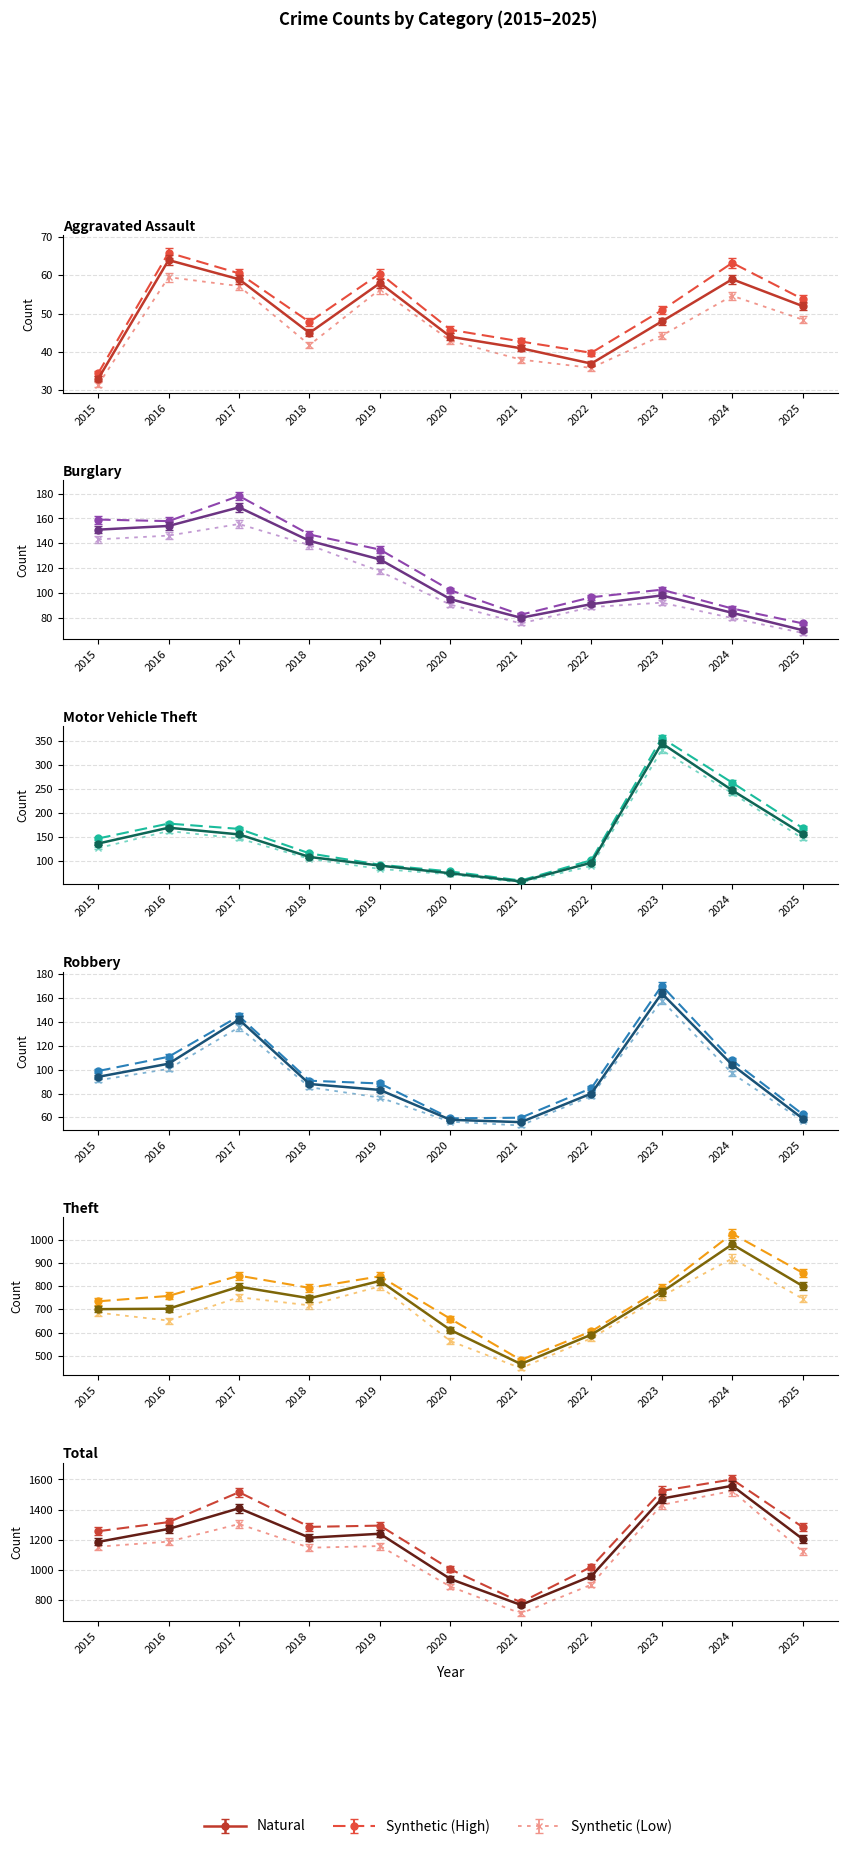

At which label does Theft first exceed 748?

2017